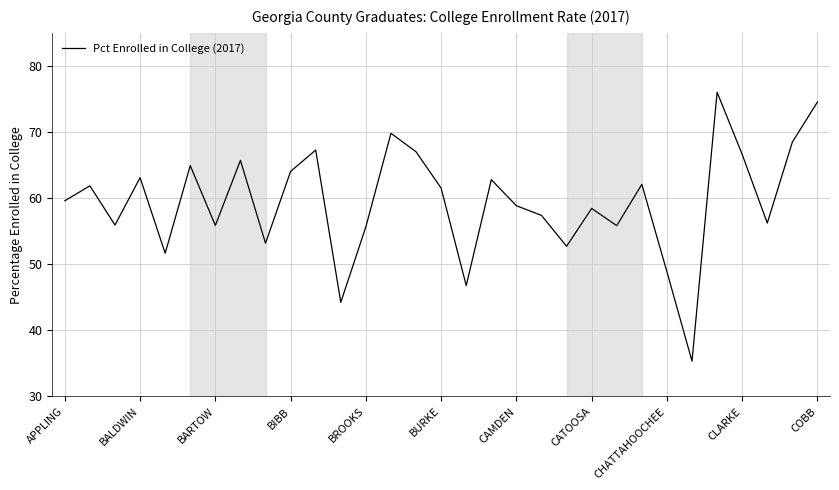

What is the minimum value shown in the chart?

35.4